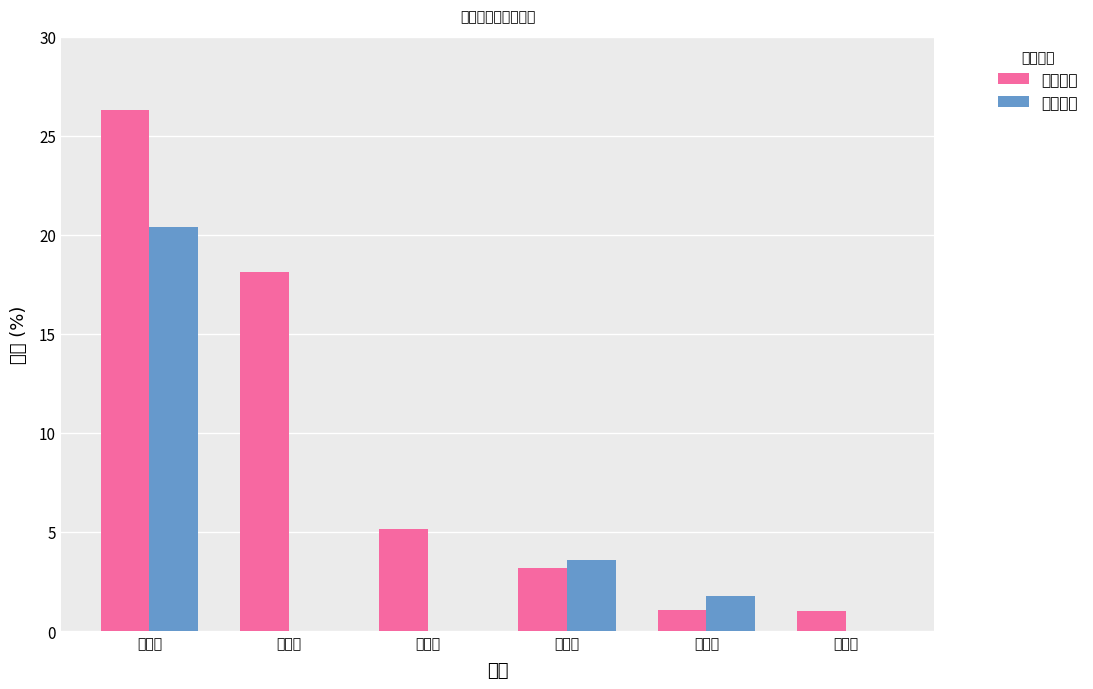

Which category has the lowest value in the 主要城市 series?

上海市